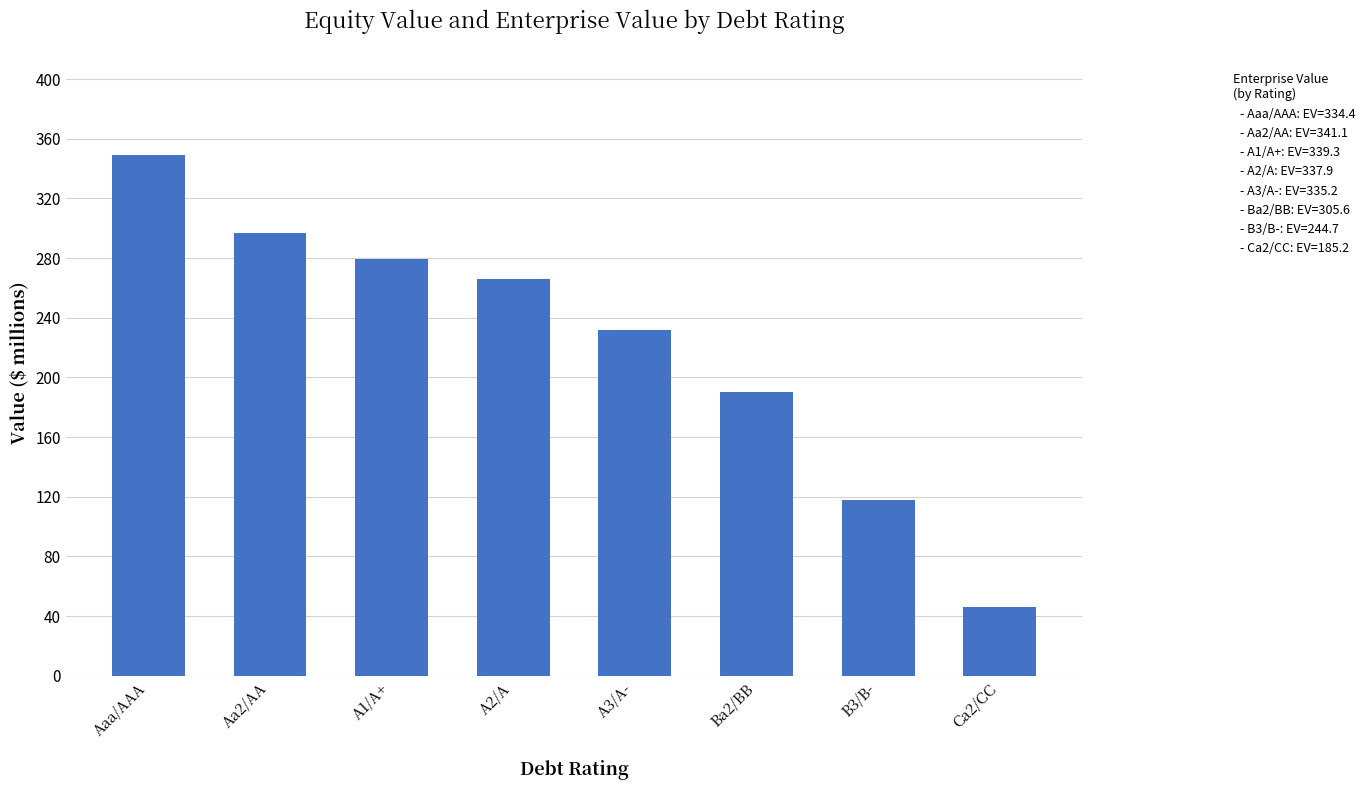

What is the greatest value displayed?

349.3